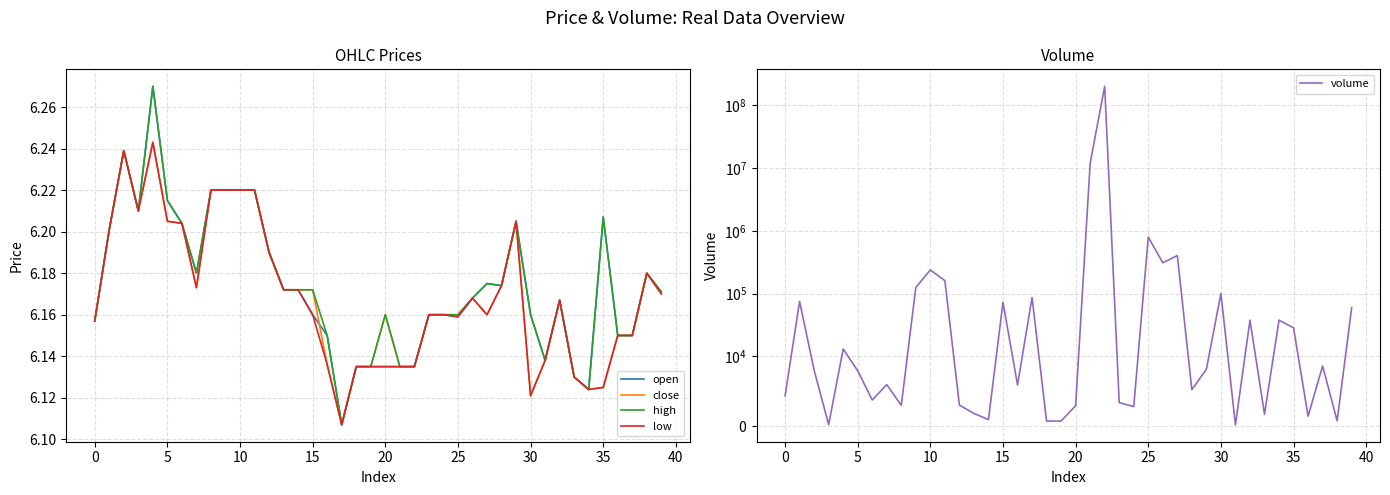

At how many categories does at least one series exceed 163014675?

1